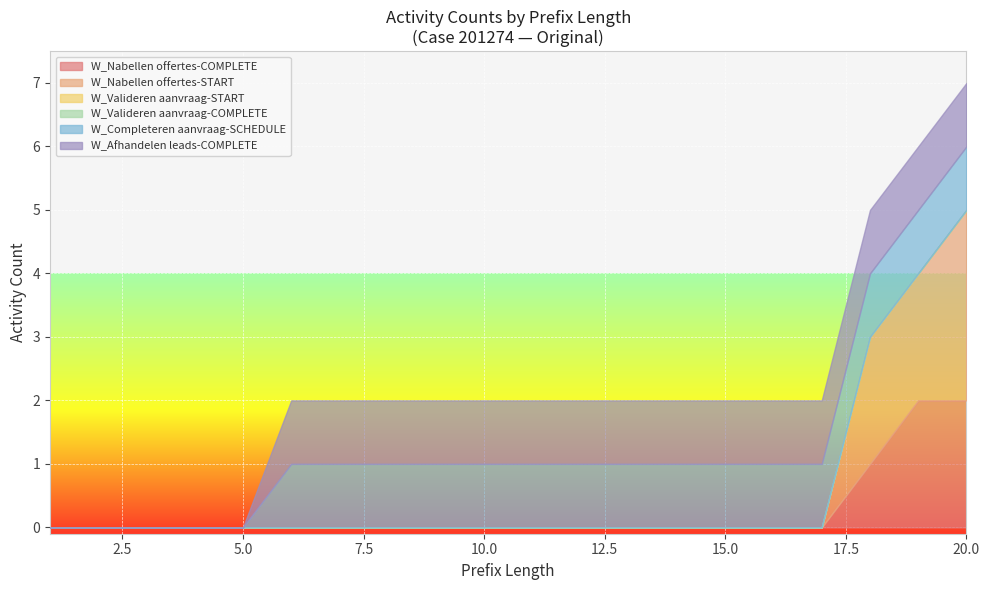

How many categories are shown in the chart?

20